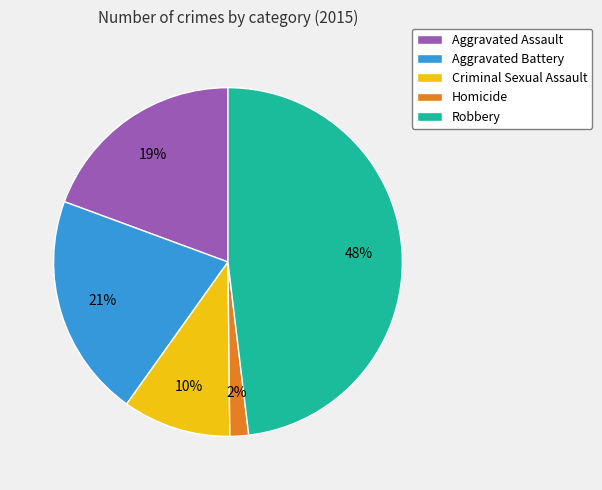

Is it true that Criminal Sexual Assault is 10% of the pie?

True